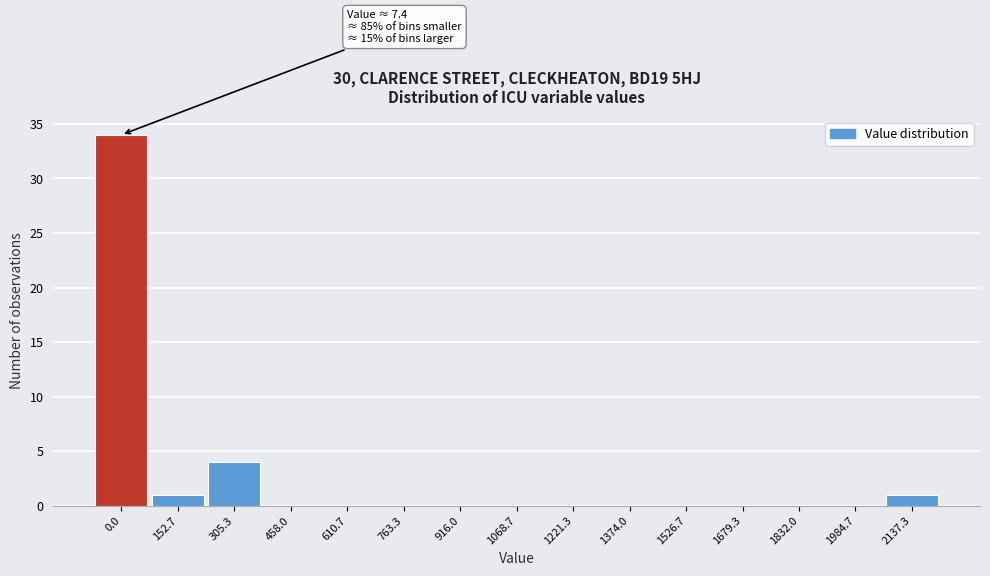

Reading left to right, extract all data points from this chart.

0.0=34	152.7=1	305.3=4	458.0=0	610.7=0	763.3=0	916.0=0	1068.7=0	1221.3=0	1374.0=0	1526.7=0	1679.3=0	1832.0=0	1984.7=0	2137.3=1